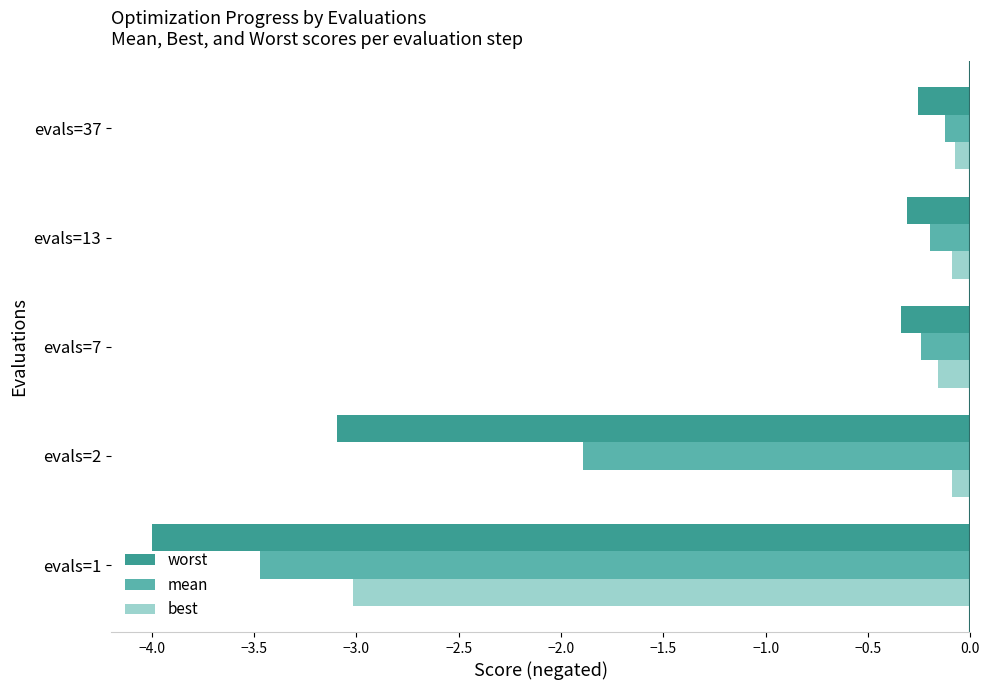

What is the difference between the highest and lowest values at evals=2?

3.0